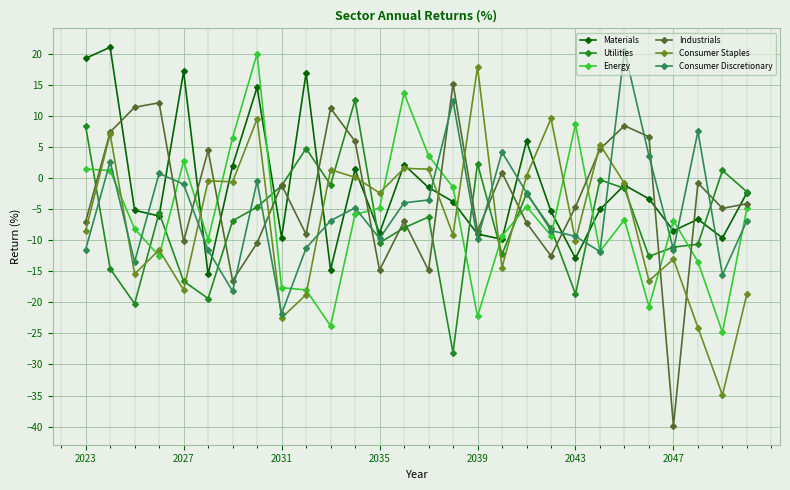

What is the lowest value of the Materials series?

-15.5